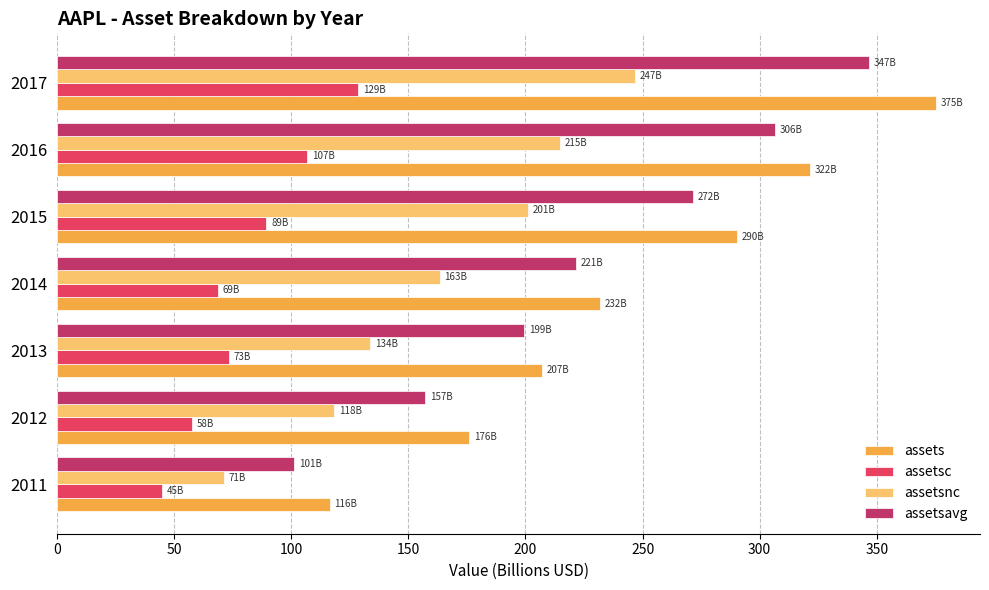

At which label does assets reach its minimum?

2011